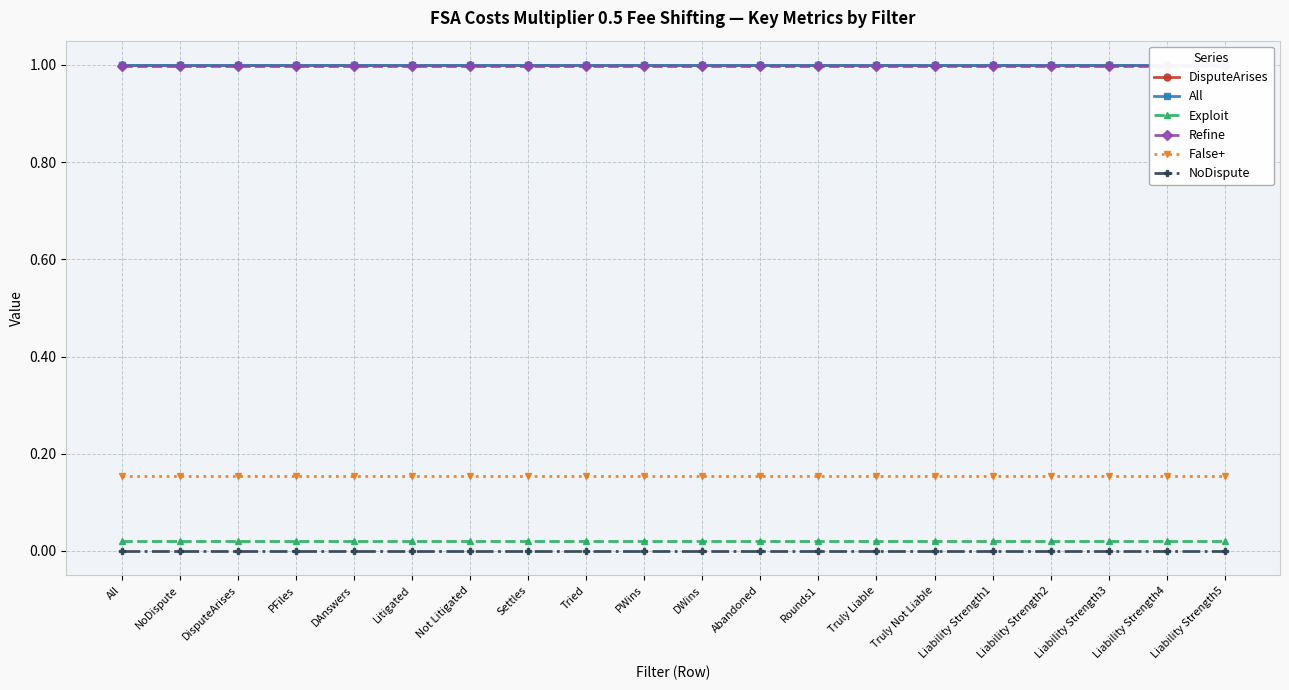

What is the label of the 10th point from the left?

PWins